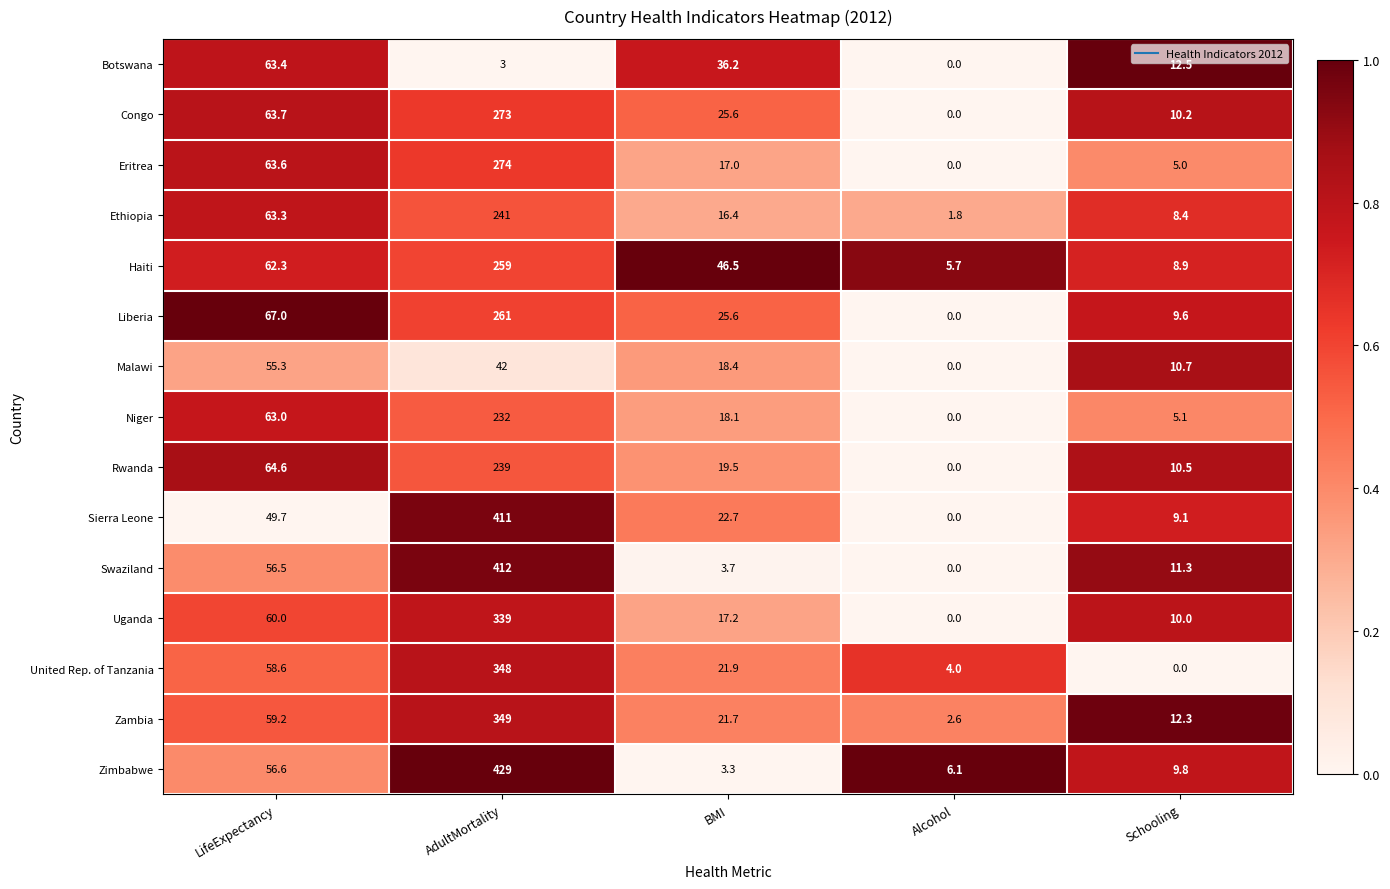

Between Alcohol and Schooling, which series saw the biggest shift?

Botswana